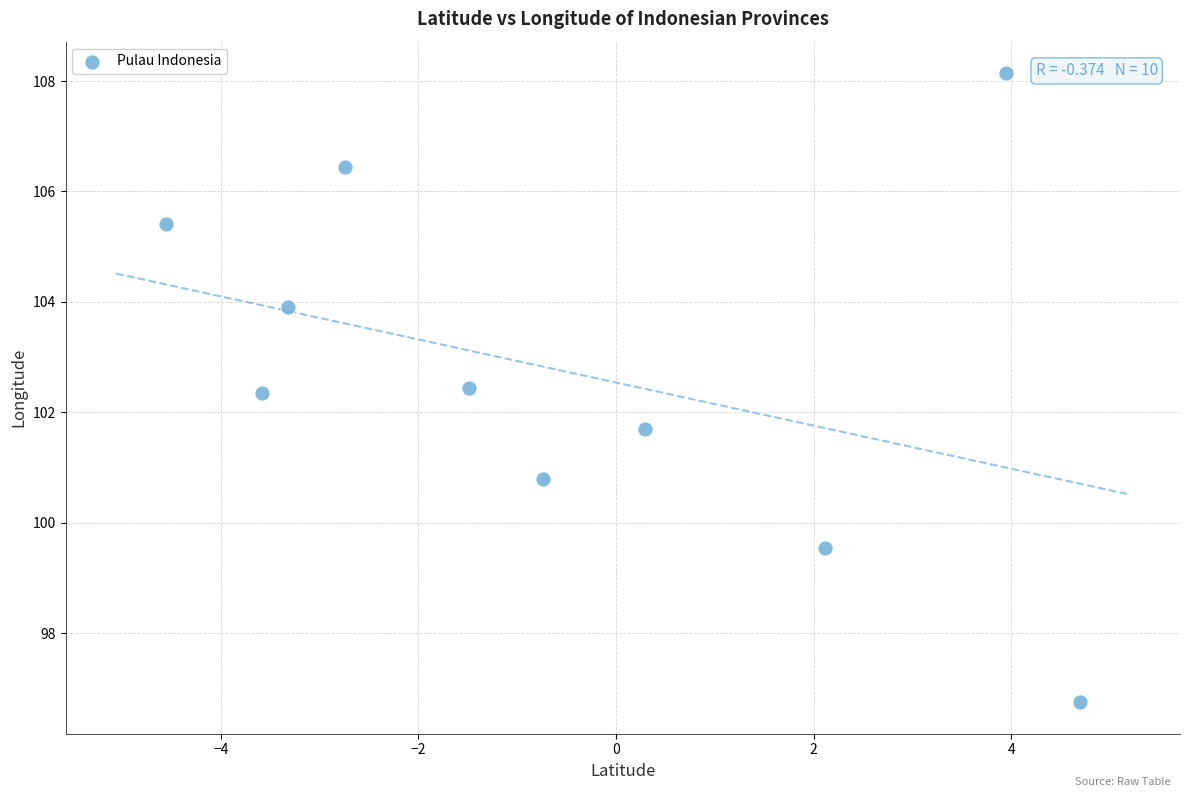

What is the average X value?

-0.5